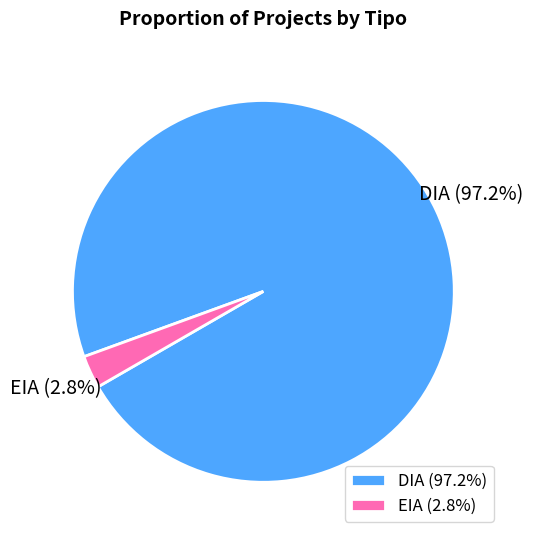

Which slice represents more than half of the pie?

DIA